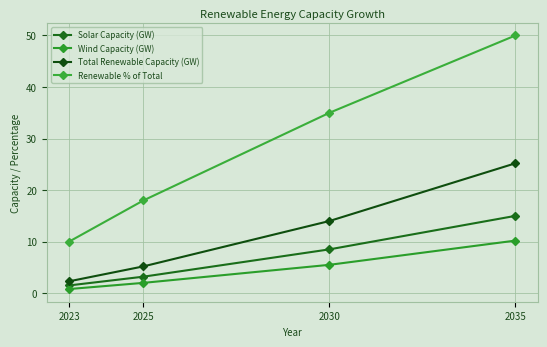

What is the maximum value for Wind Capacity (GW)?

10.2